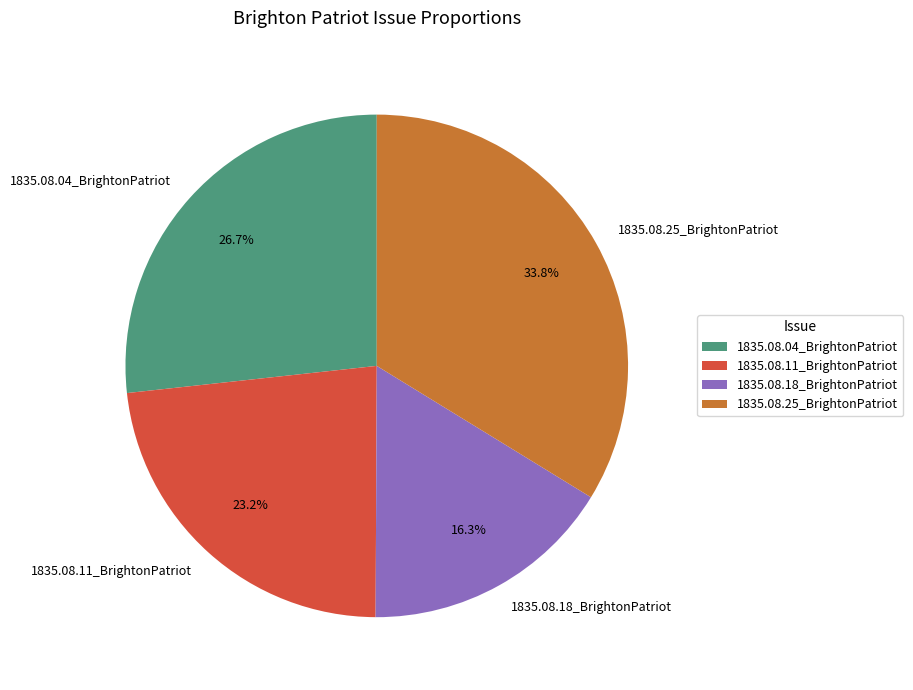

To the nearest percent, what is the average slice percentage?

25%